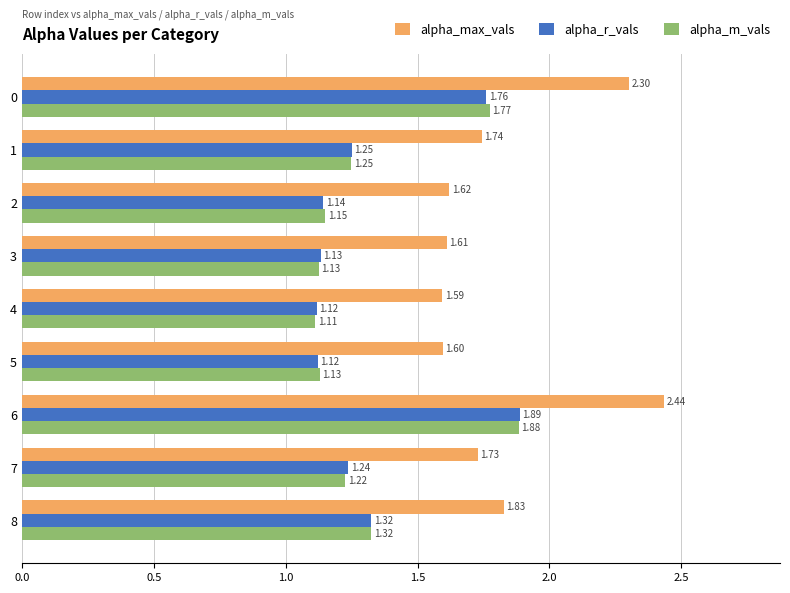

What is the difference between the second highest and minimum values in the alpha_m_vals series?

0.7